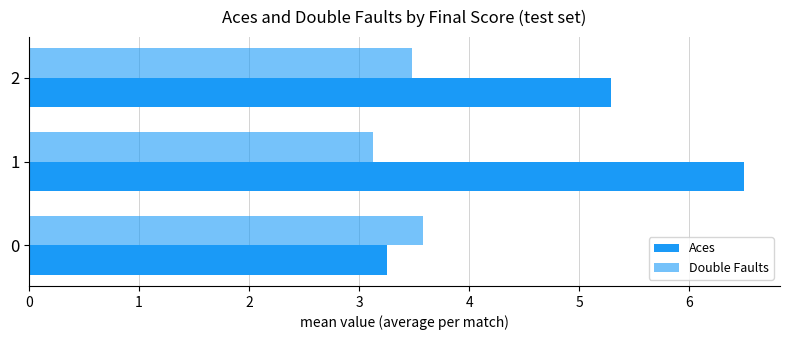

The value of Double Faults at 1 is 3.1. True or false?

True